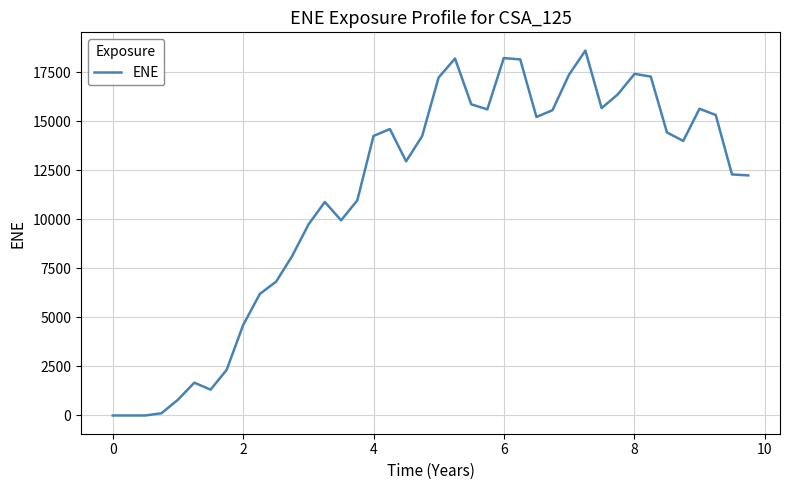

What is the greatest value displayed?

18591.7